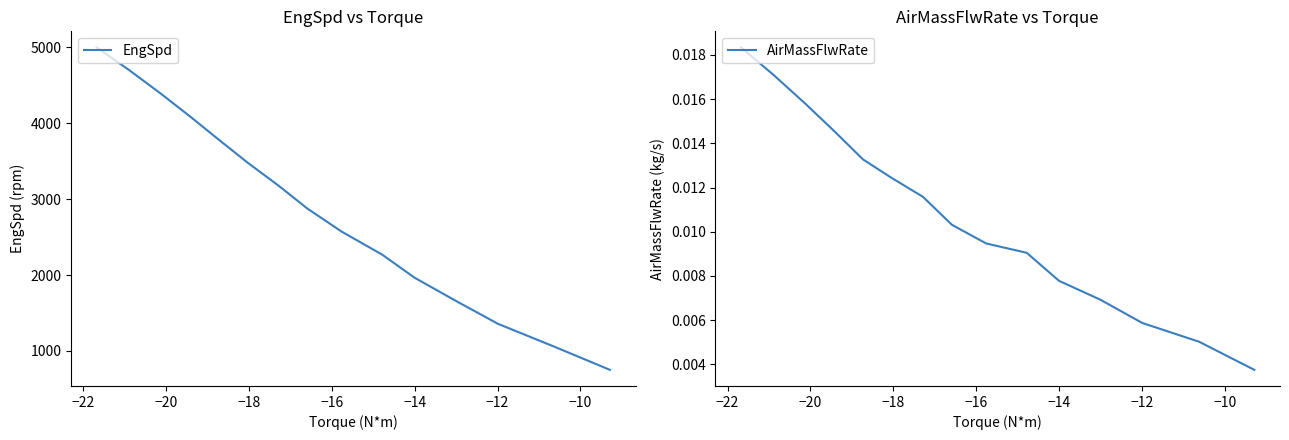

What is the label of the 2nd point from the left?

−22